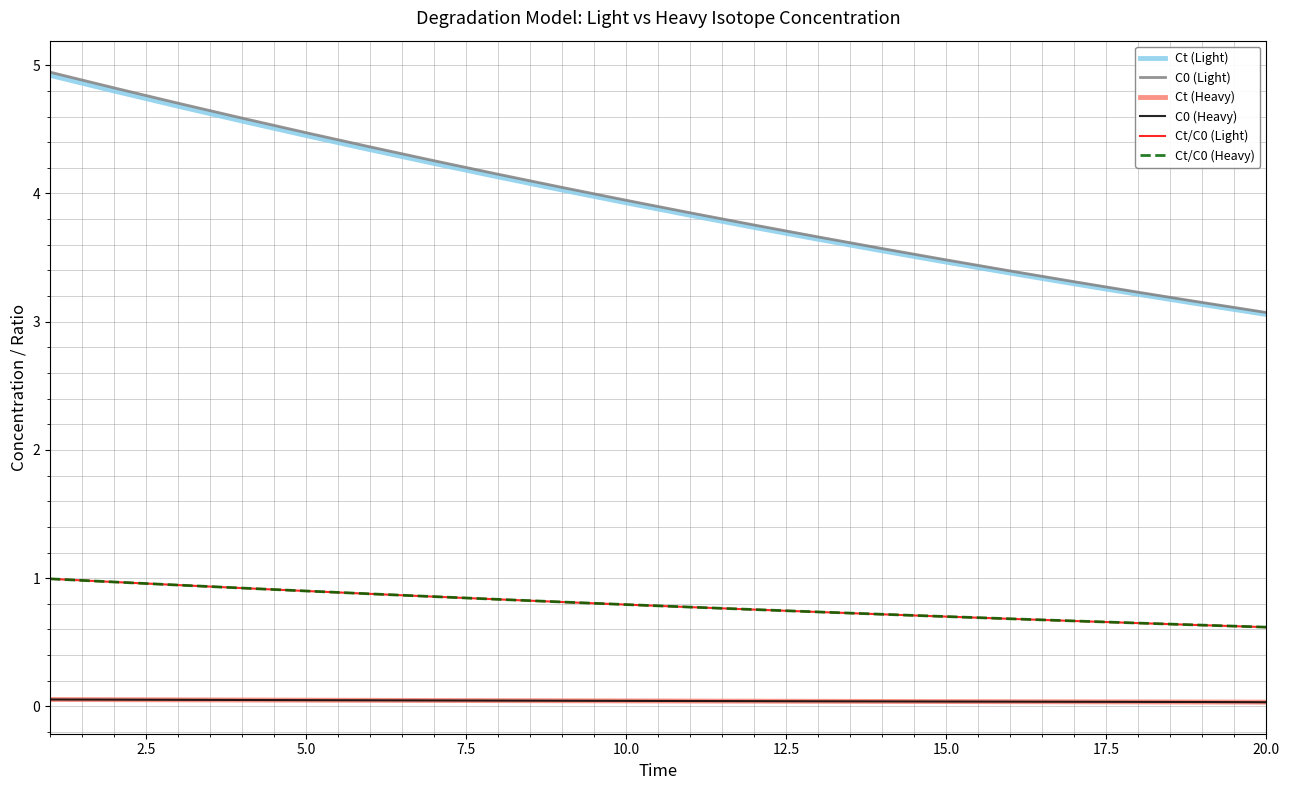

What is the highest value of the Ct/C0 (Light) series?

1.0